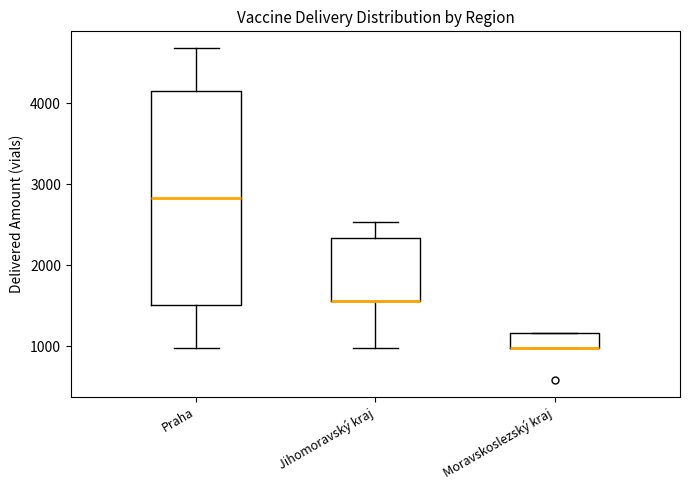

Where does the lower whisker of the box for Praha end on the y-axis? The values are not printed on the chart, so give them approximately, as read against the axis.

1000